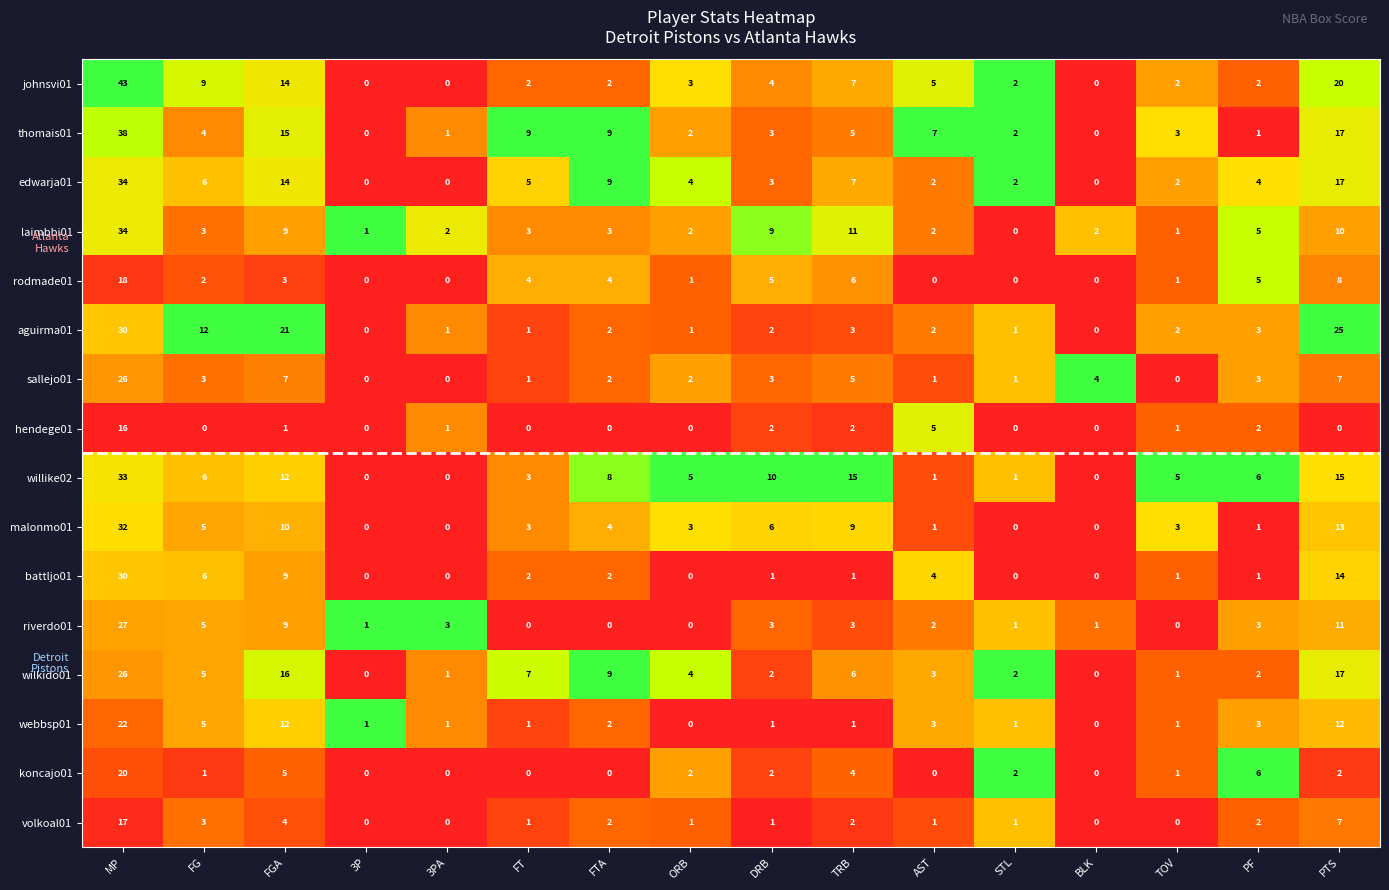

What is the sum of all volkoal01 values?

42